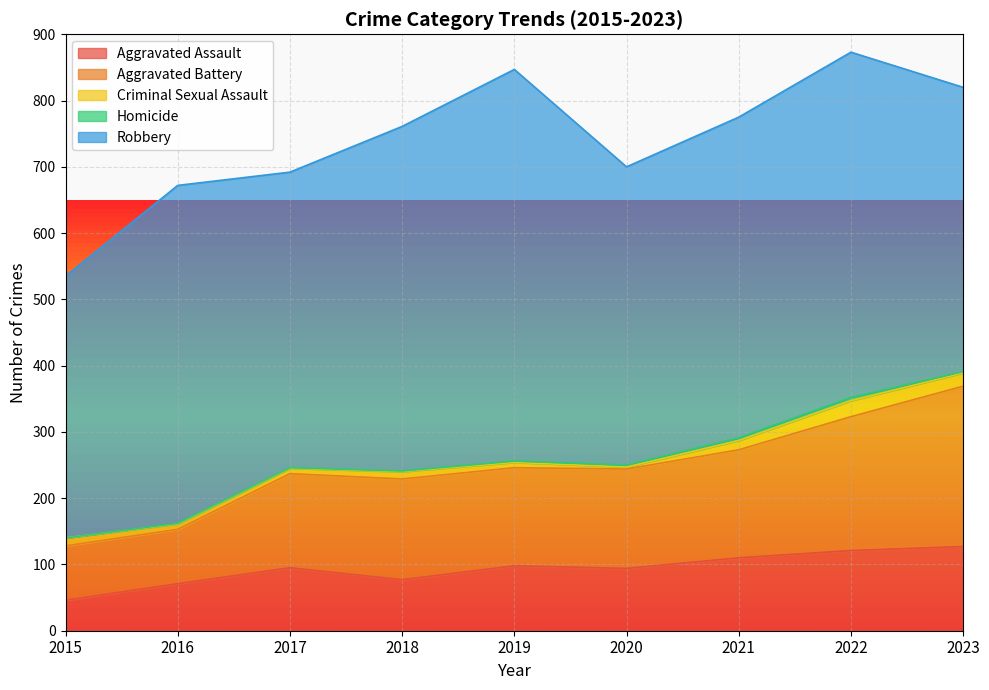

What are all the series names shown in the legend?

Aggravated Assault, Aggravated Battery, Criminal Sexual Assault, Homicide, Robbery